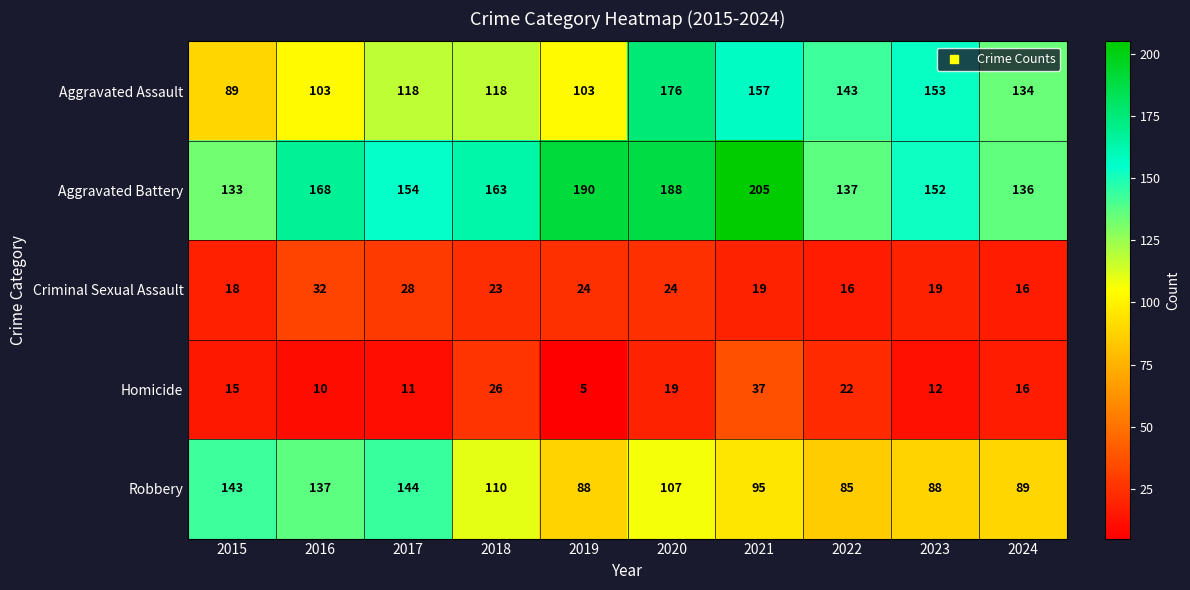

What is the average value of the Aggravated Battery series?

163